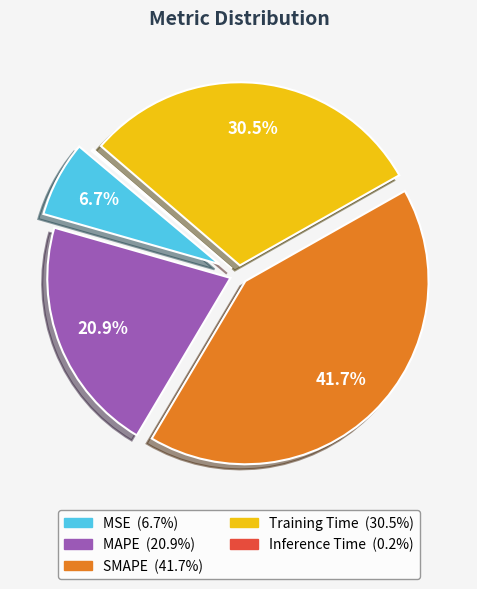

Approximately how many times larger is the value at Training Time compared to MAPE?

1.5